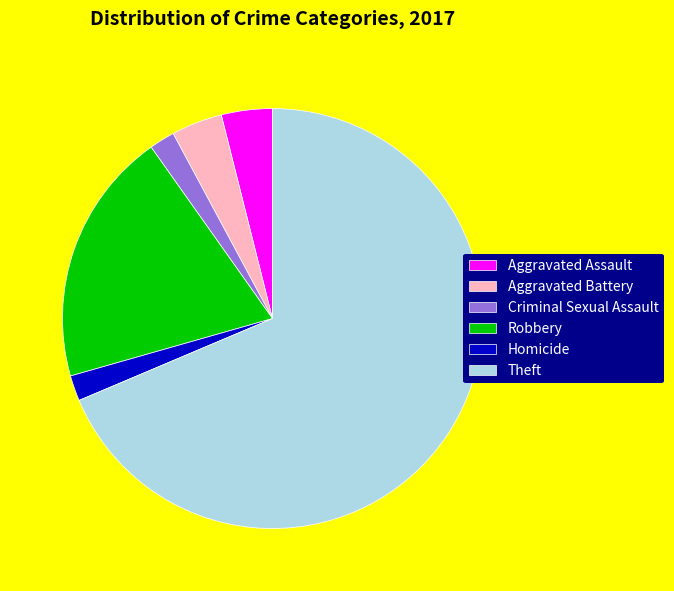

Which has a higher value, Robbery or Aggravated Battery?

Robbery